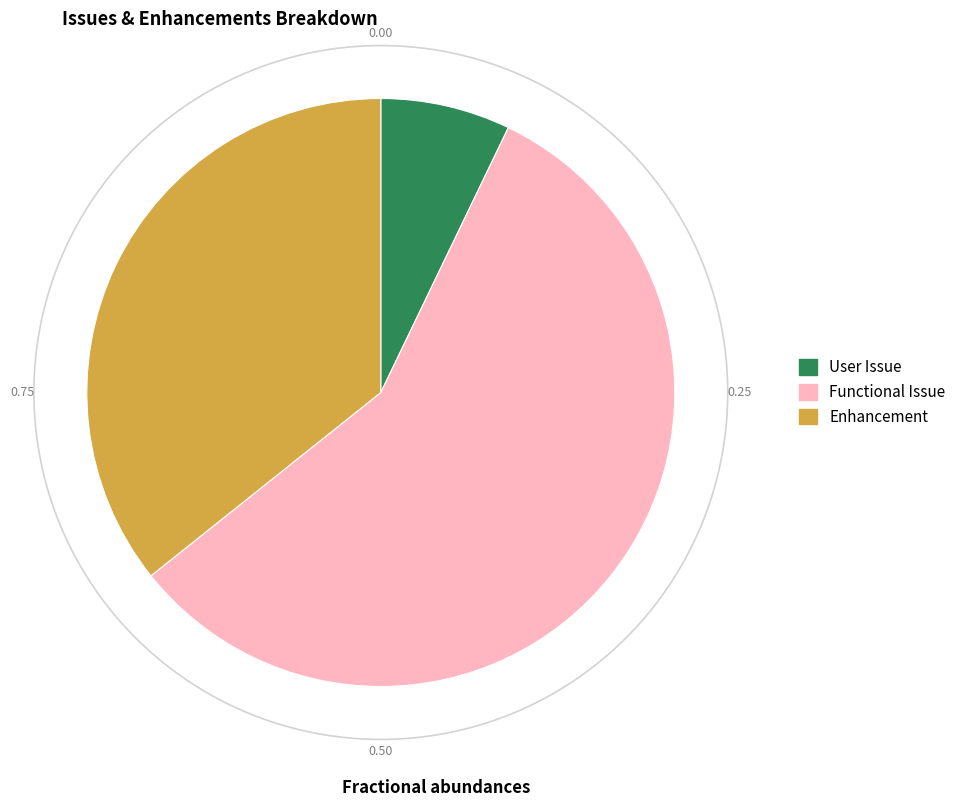

How many slices are in this pie chart?

3